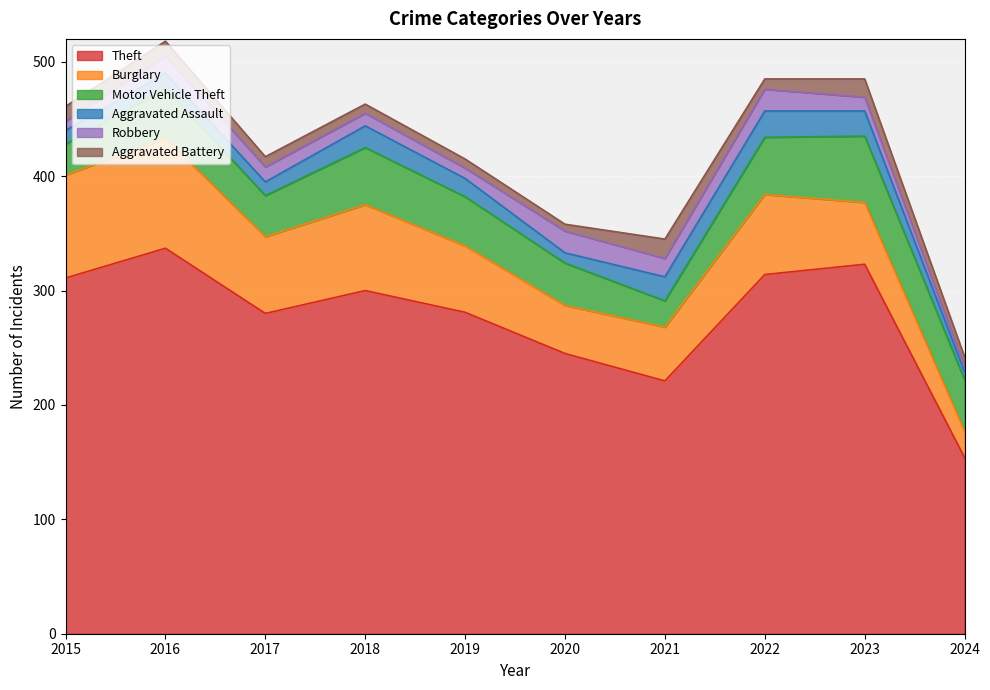

True or false: Aggravated Battery has a value of 8 at 2019.

True